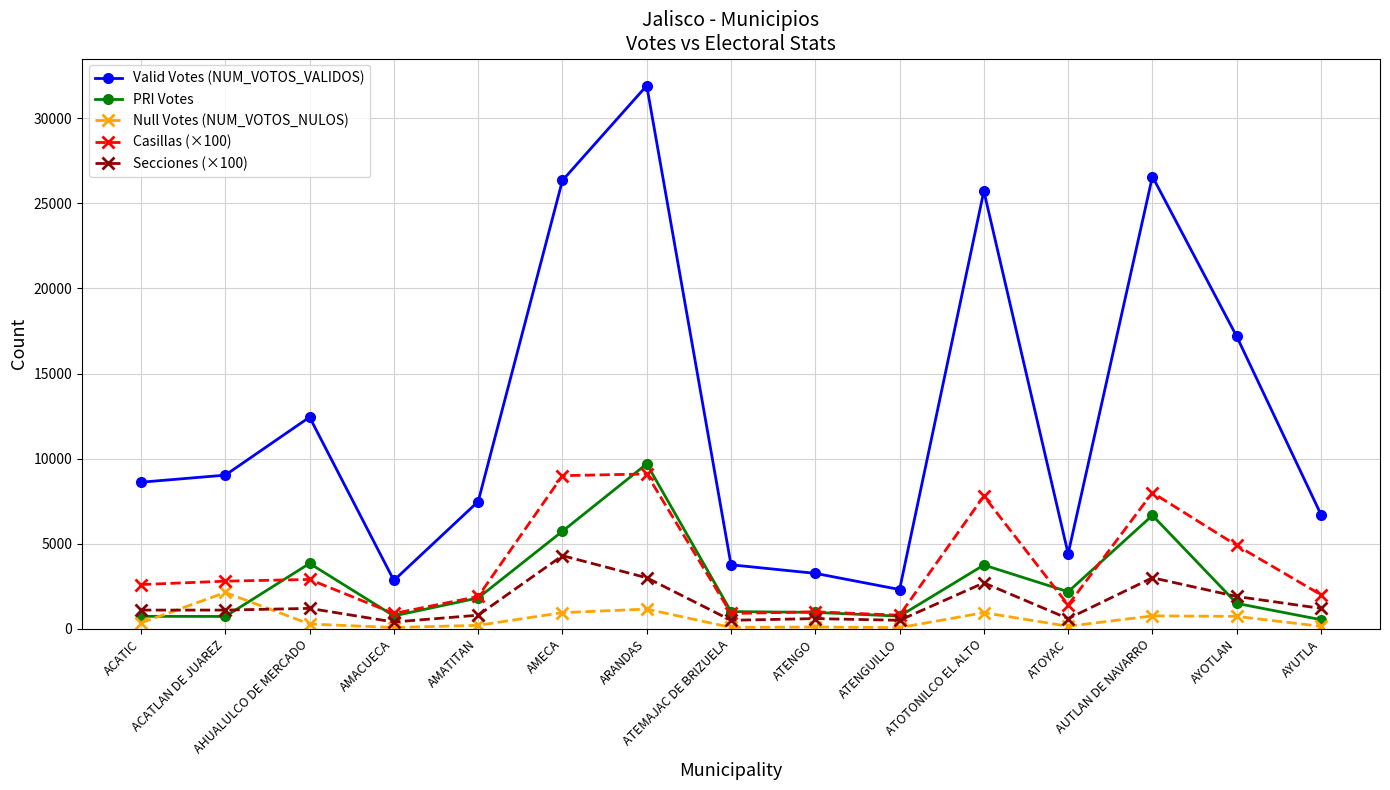

Which series has the largest range (max minus min)?

Valid Votes (NUM_VOTOS_VALIDOS)